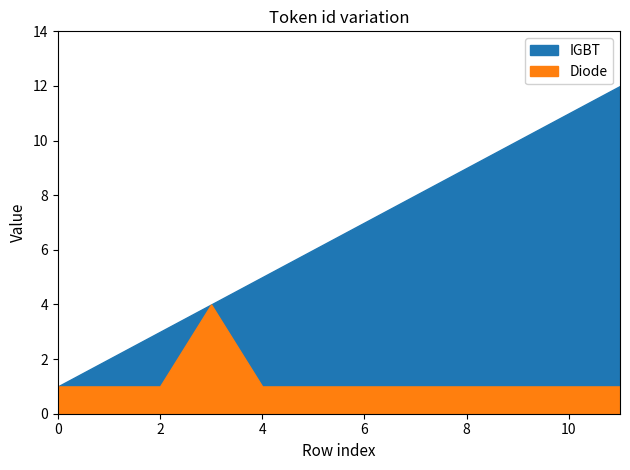

Rank the series at 4 from lowest to highest value.

Diode, IGBT